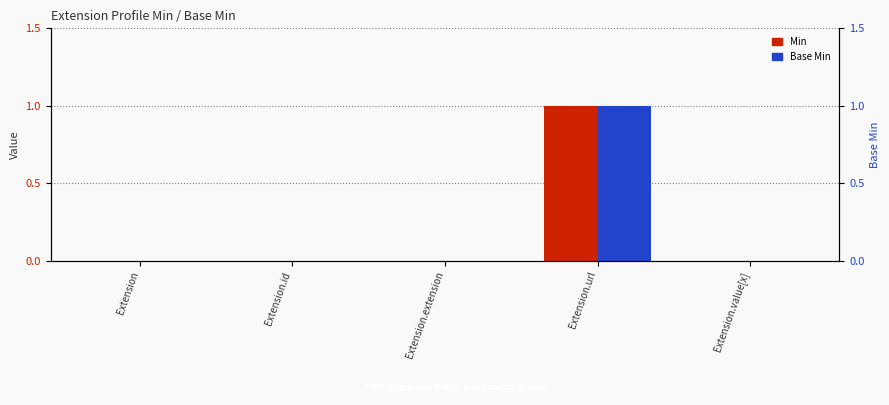

Reading left to right, what are all the values shown in this chart?

Min: 0	0	0	1	0
Base Min: 0	0	0	1	0